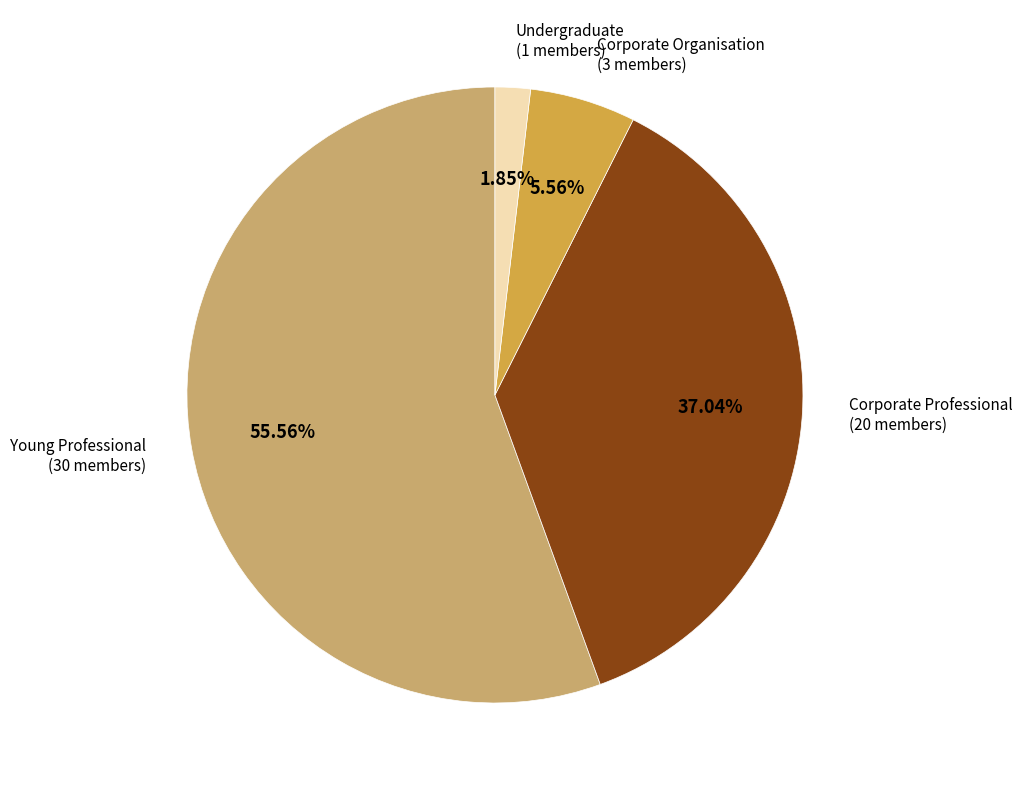

Does any single category account for the majority?

Yes